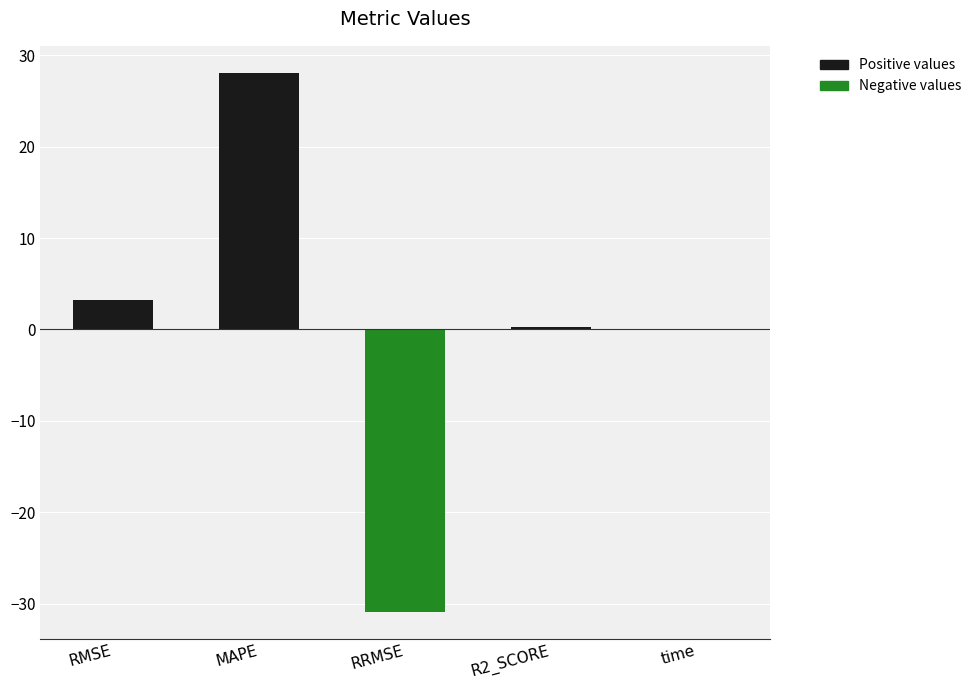

What is the approximate value at RRMSE?

-30.9